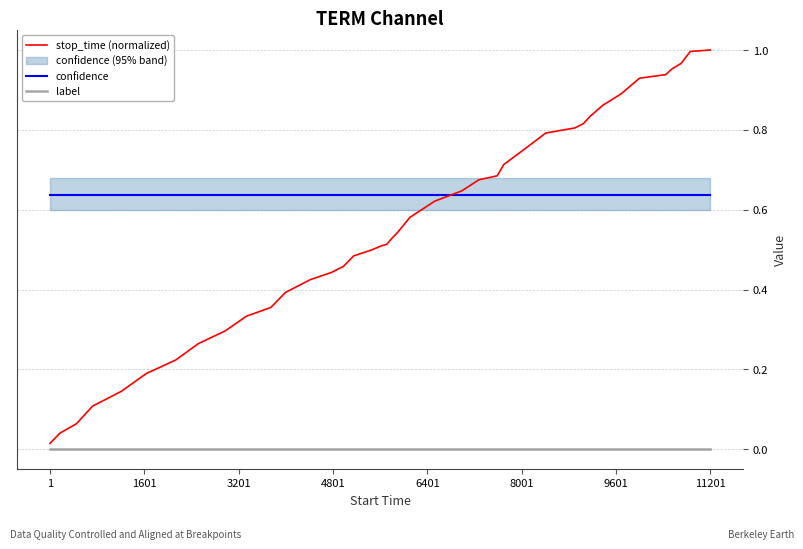

True or false: label and confidence cross at least once.

False